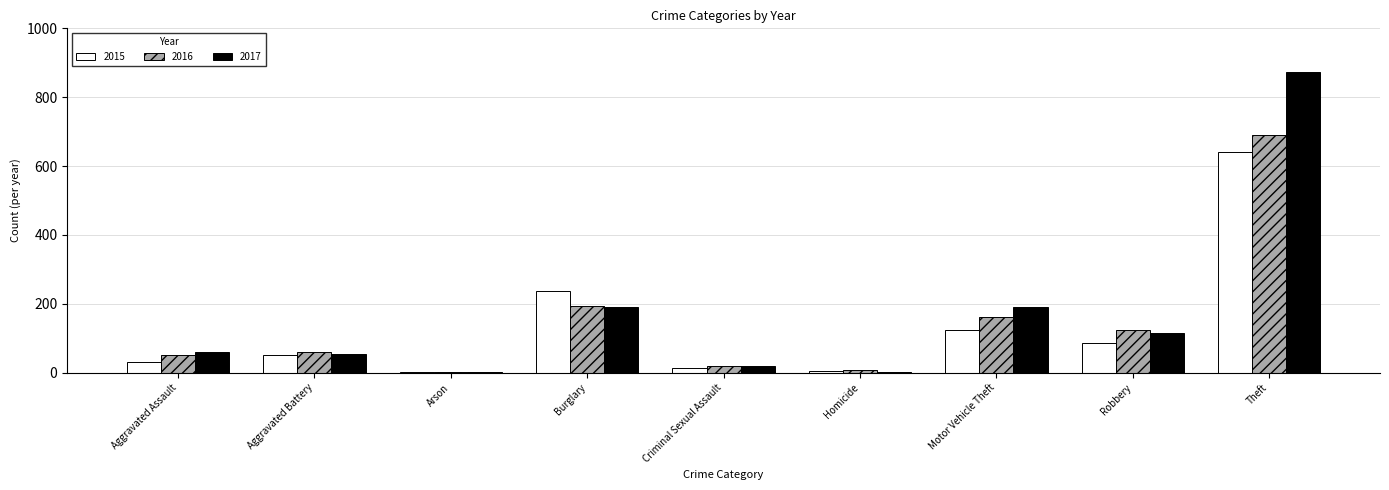

Where is 2016 nearest to the value 346?

Burglary